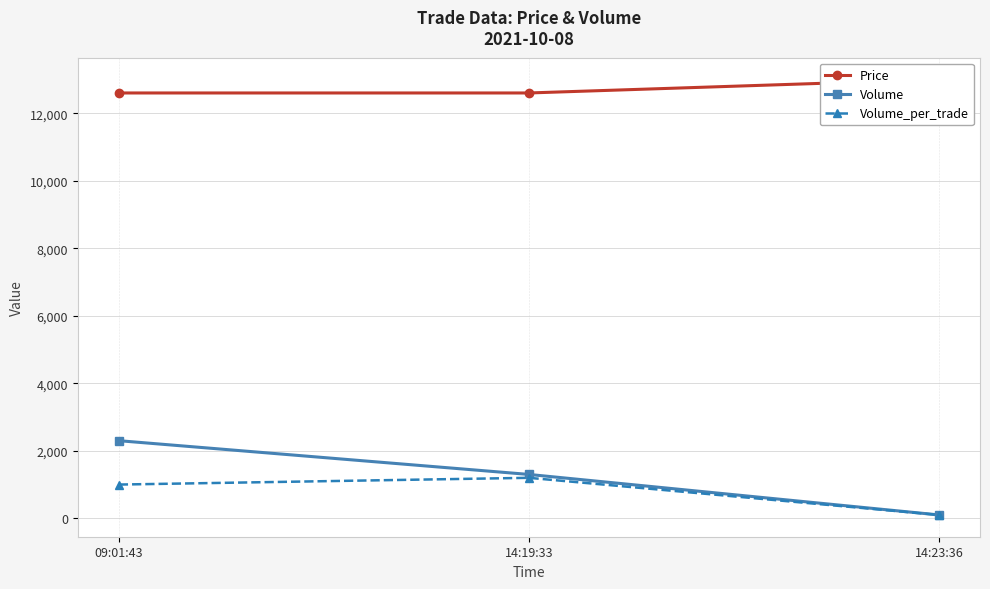

What is the spread (max minus min) of values at 14:23:36?

12900